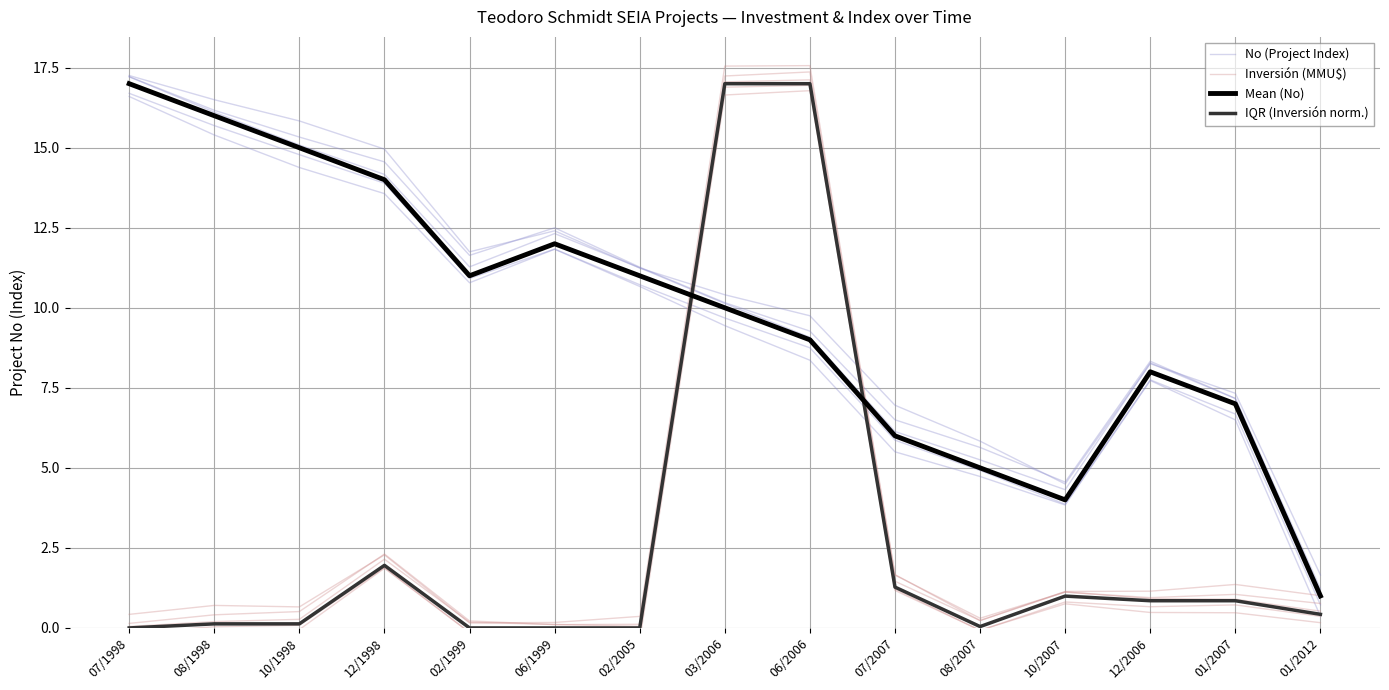

True or false: Inversión (MMU$) and Mean (No) intersect in this chart.

True